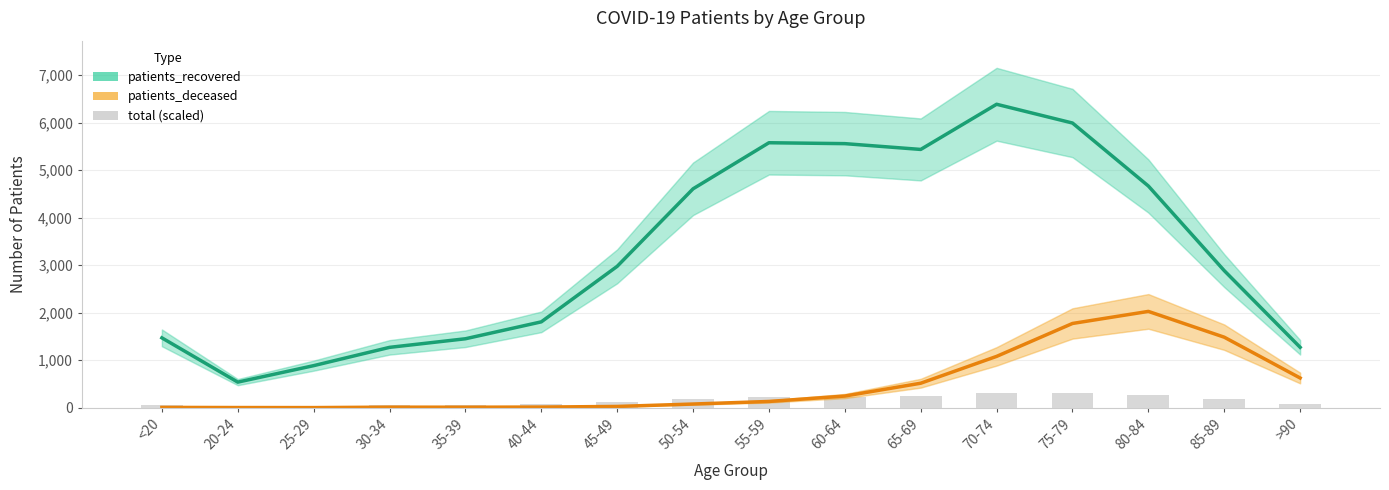

Between 70-74 and 60-64, which is larger?

70-74